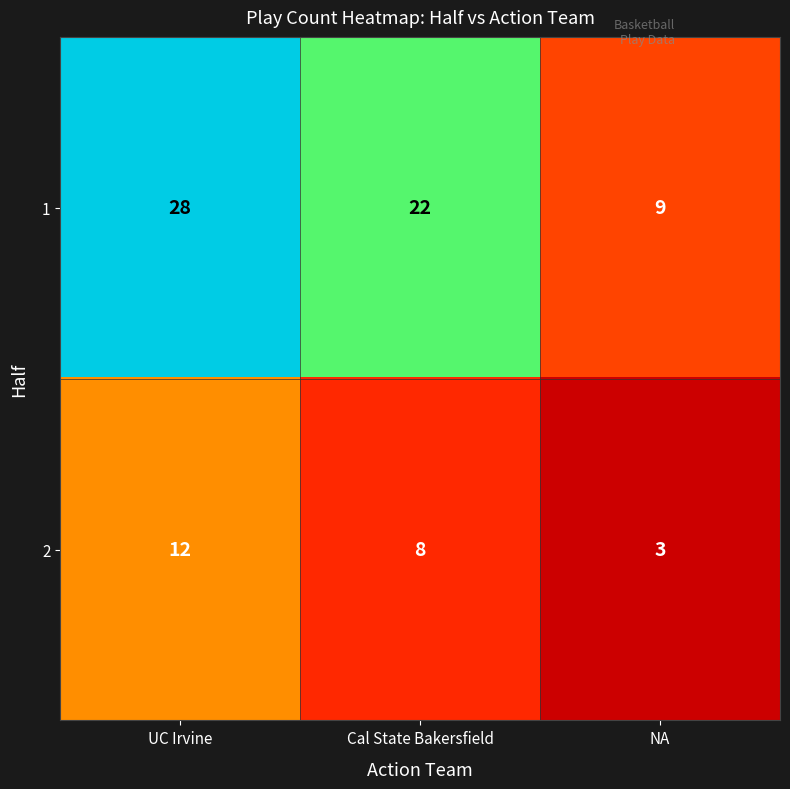

Is it true that 1 equals 7 at UC Irvine?

False